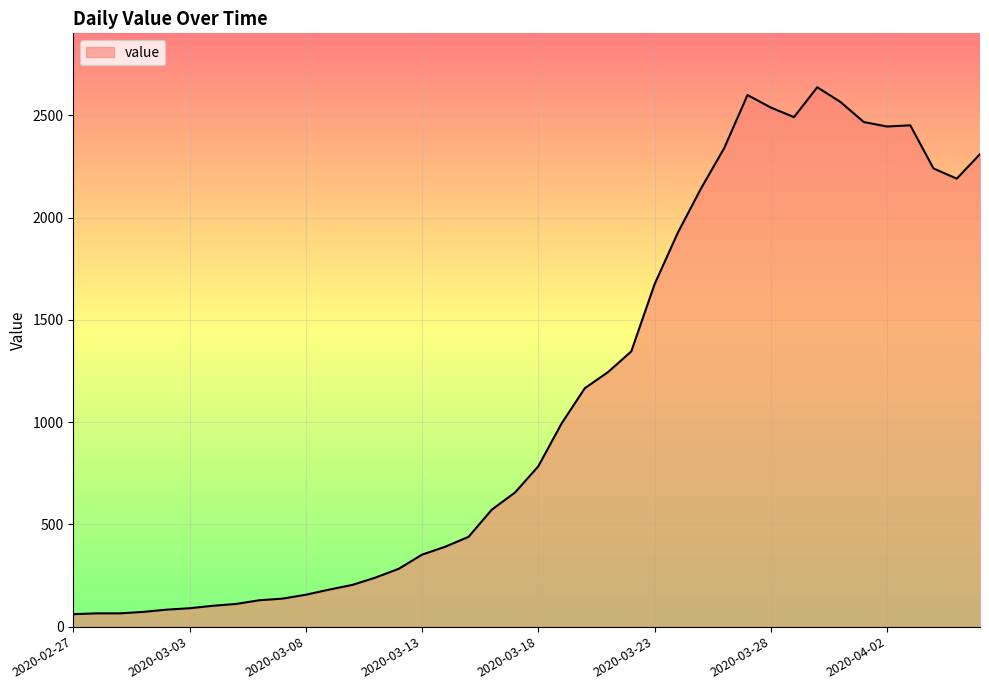

What is the smallest value displayed?

61